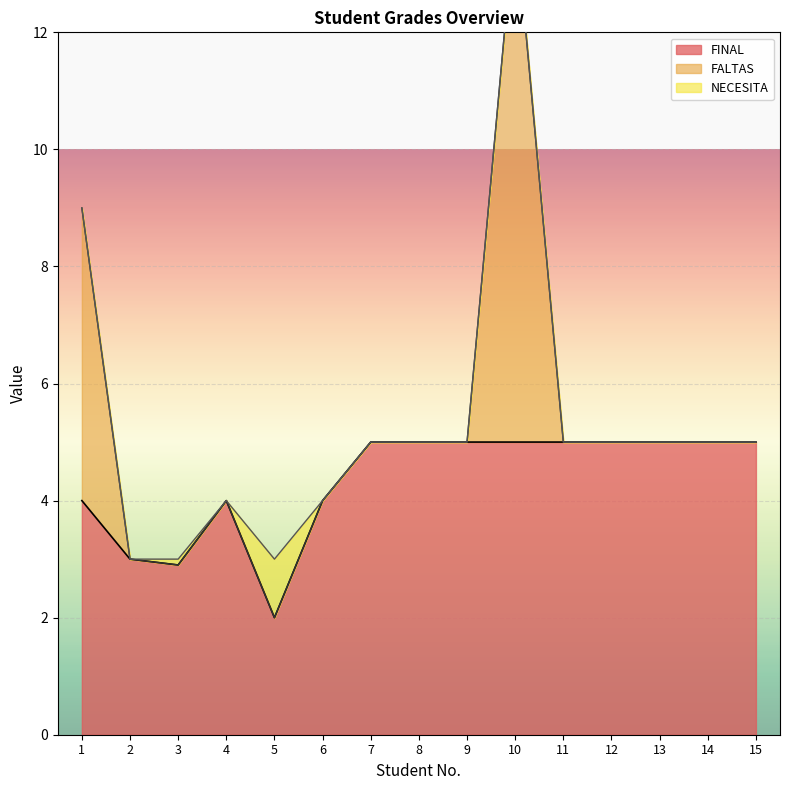

True or false: FINAL and NECESITA cross at least once.

False